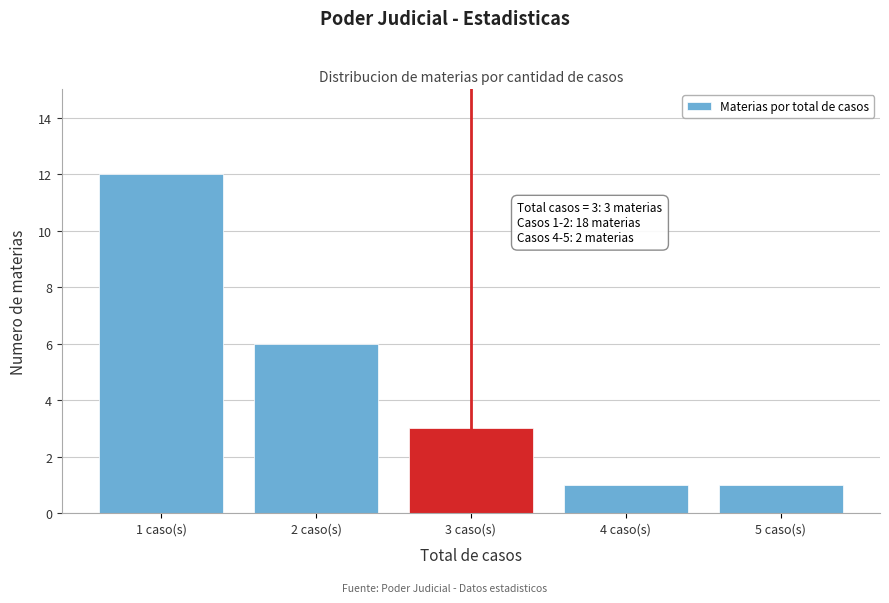

Reading right to left, extract all data points from this chart.

1	1	3	6	12